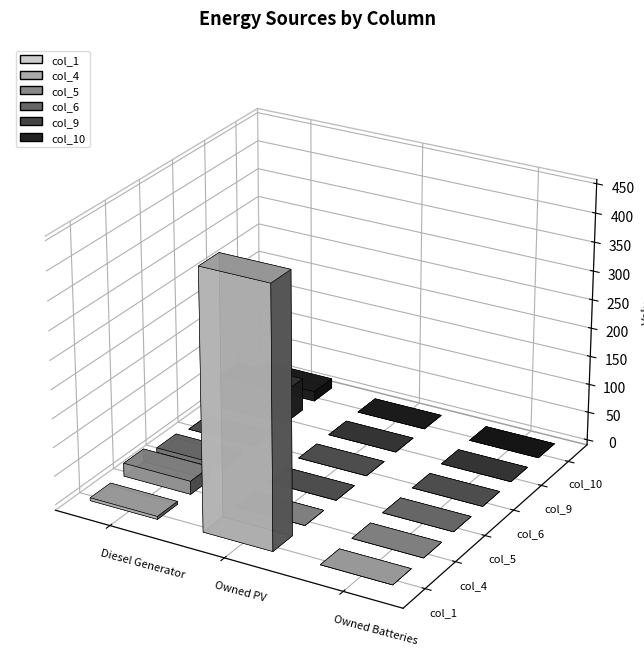

What is the difference between the maximum and minimum values in the col_10 series?

17